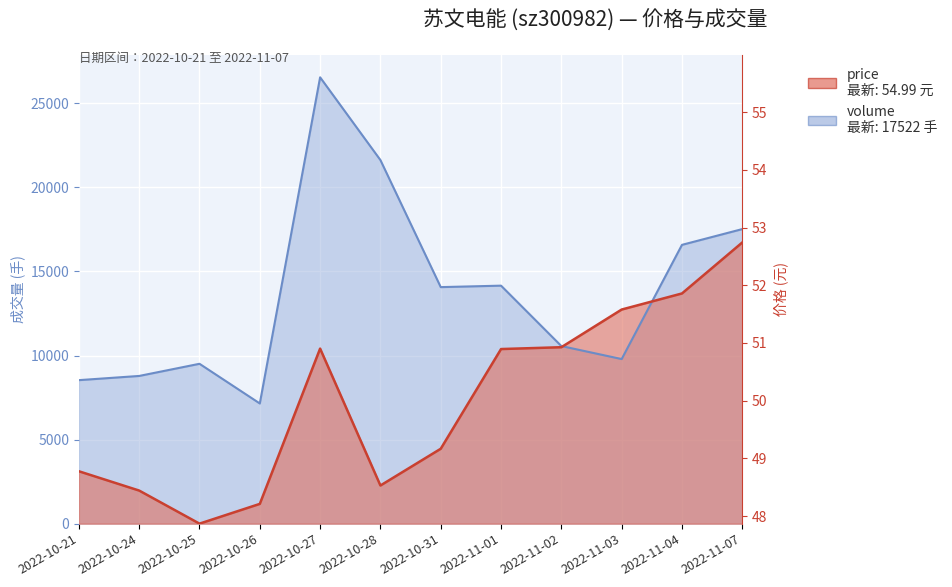

At 2022-11-03, list the series in order from smallest to largest.

volume, price